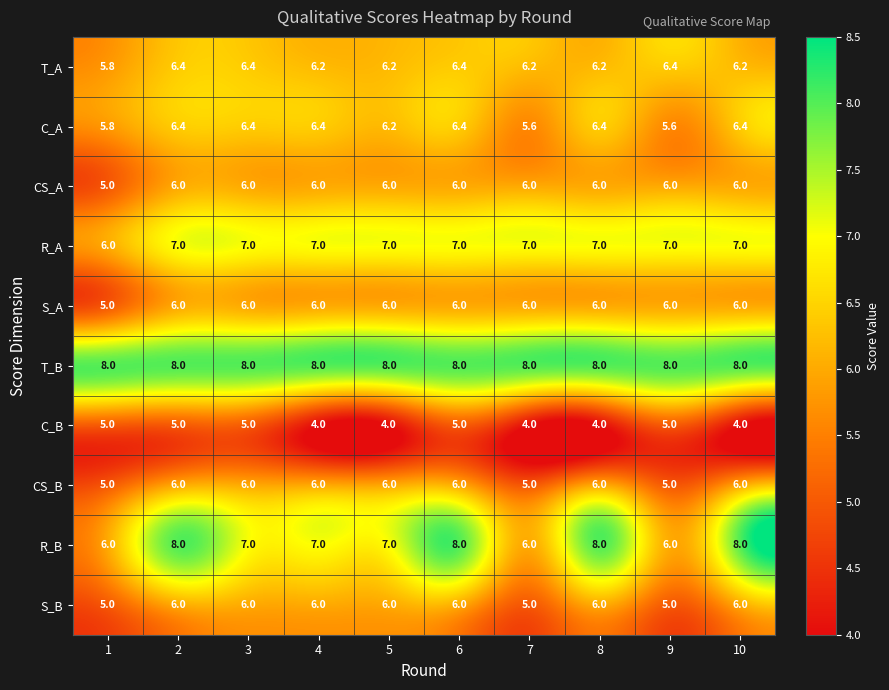

What is the total value across all series at 8?

63.6